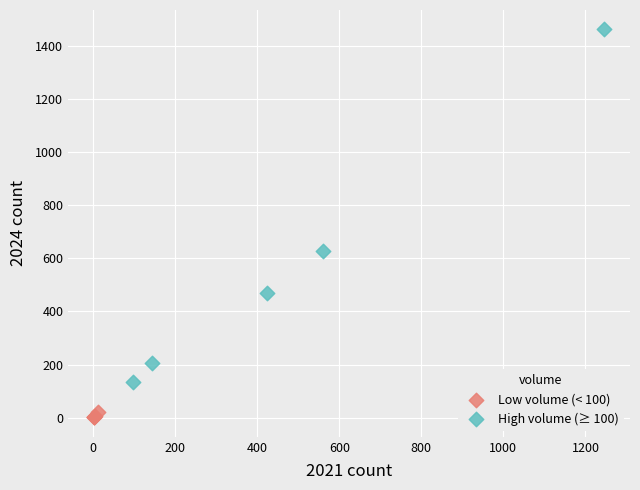

Which series has the widest spread of Y values?

High volume (≥ 100)